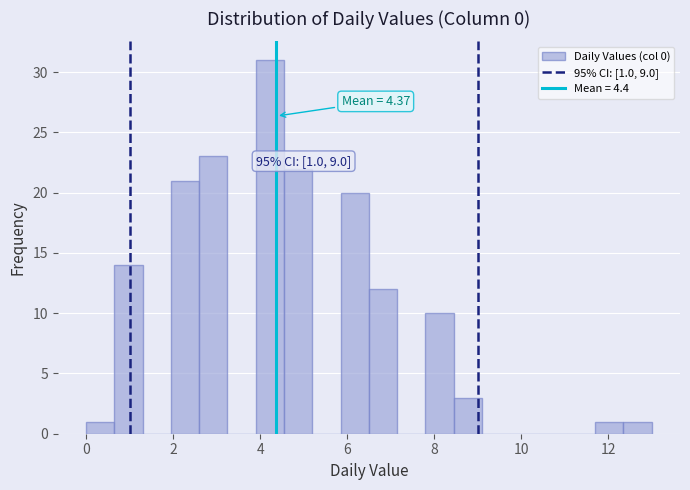

Read against the x-axis, roughly where is the centre of the tallest bar?

4.2